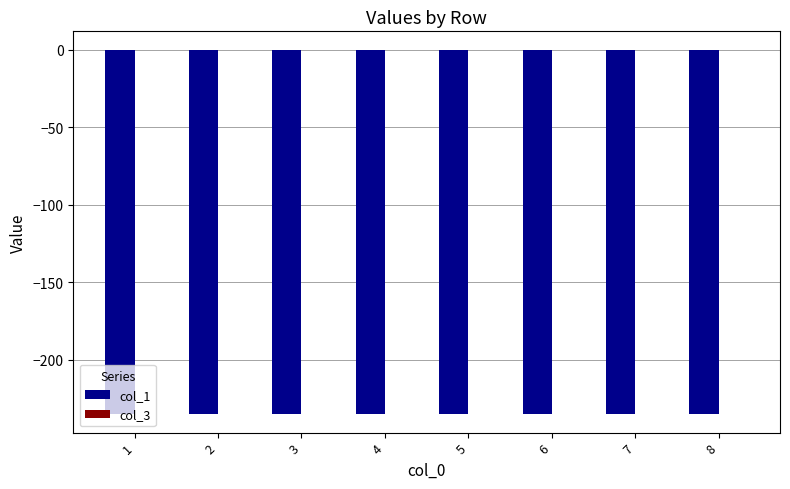

True or false: col_1 has a value of -234.9 at 7.

True